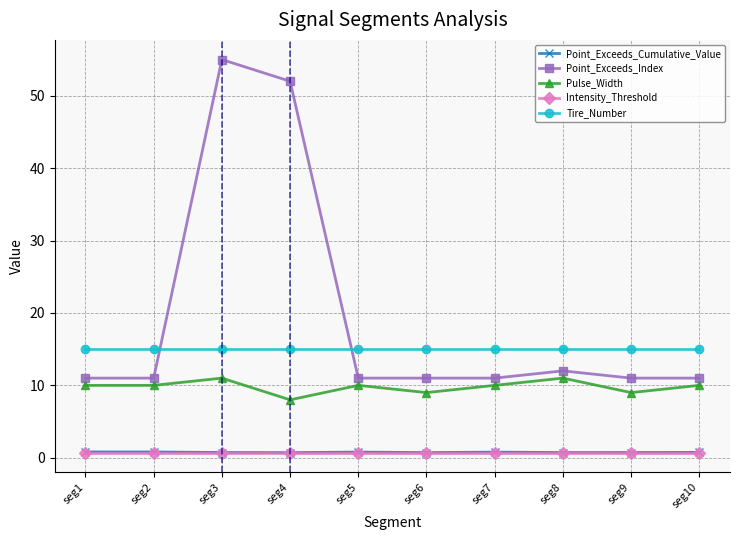

At which label is Point_Exceeds_Index closest to 33?

seg4